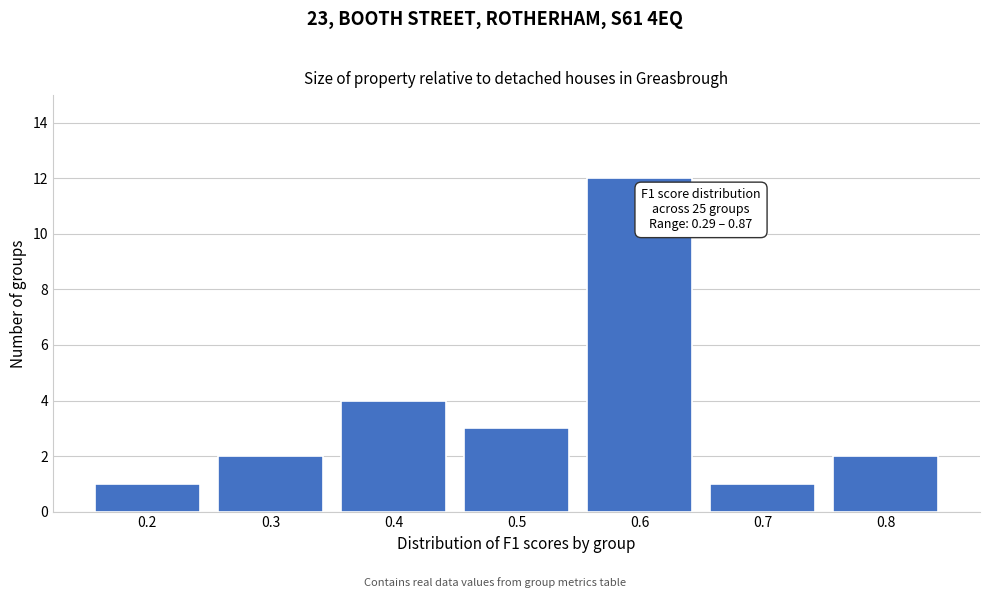

Reading left to right, extract all data points from this chart.

0.2=1	0.3=2	0.4=4	0.5=3	0.6=12	0.7=1	0.8=2